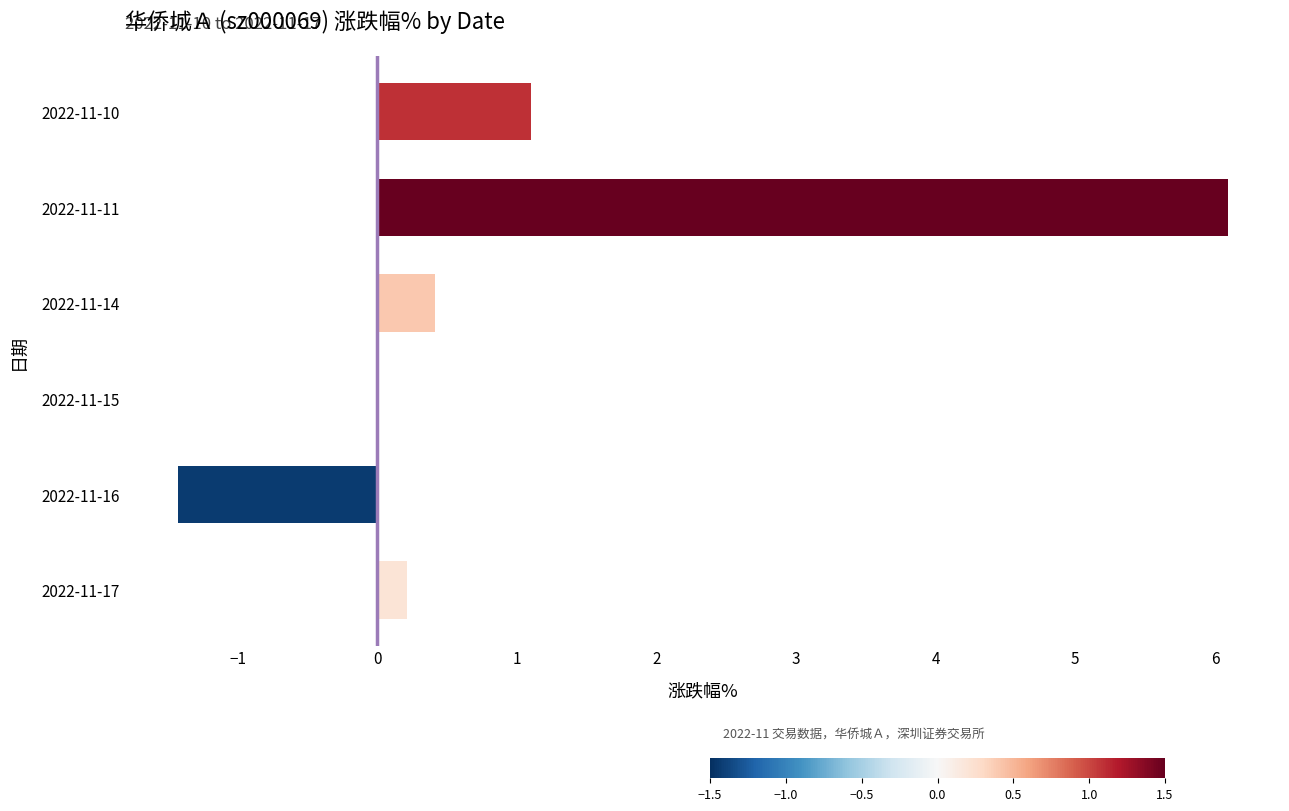

What is the sum of the values at 2022-11-14 and 2022-11-17?

0.6